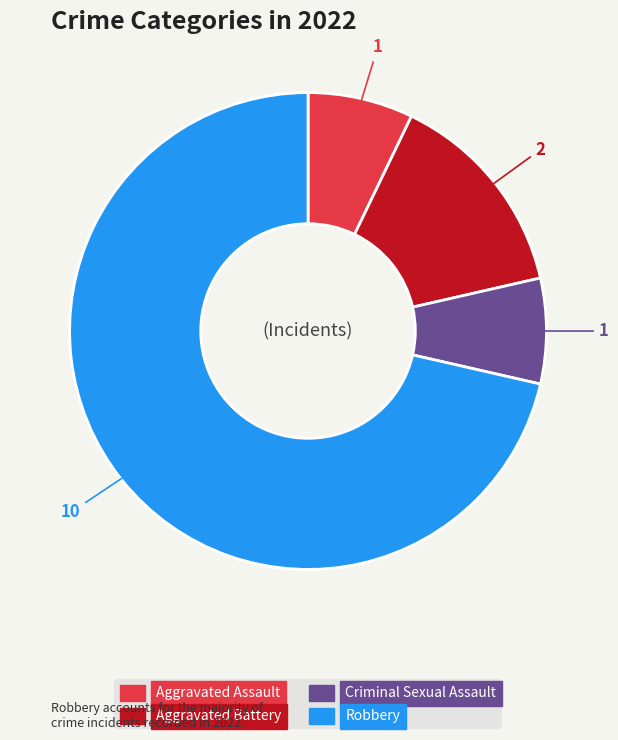

Between Robbery and Aggravated Battery, which is larger?

Robbery